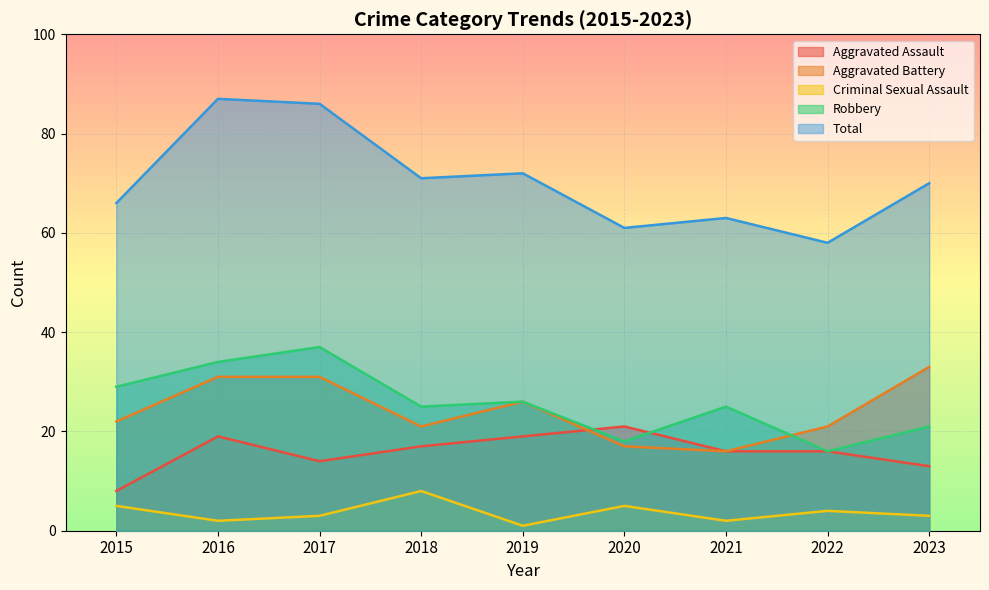

How many distinct data groups are displayed?

5